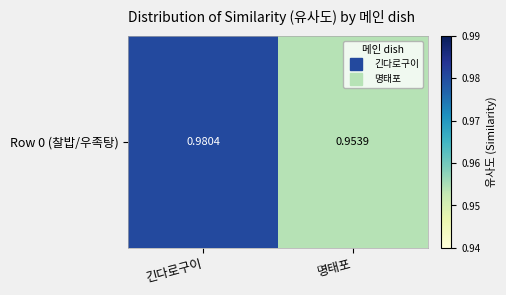

What is the minimum value shown in the chart?

1.0